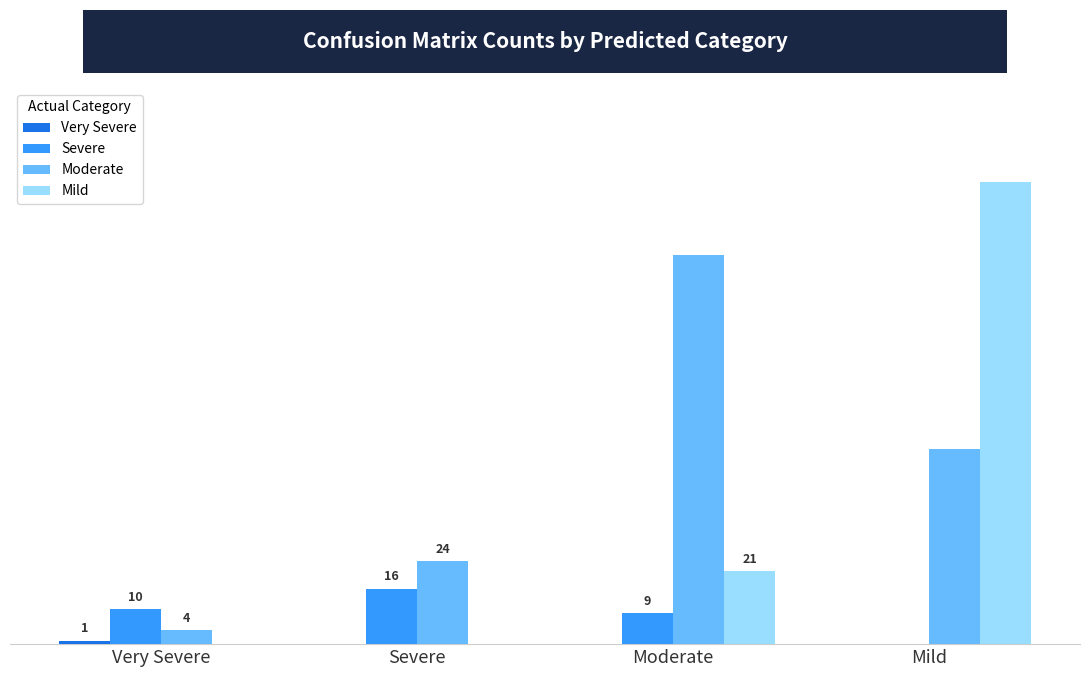

At which category is the sum across all series the highest?

Mild